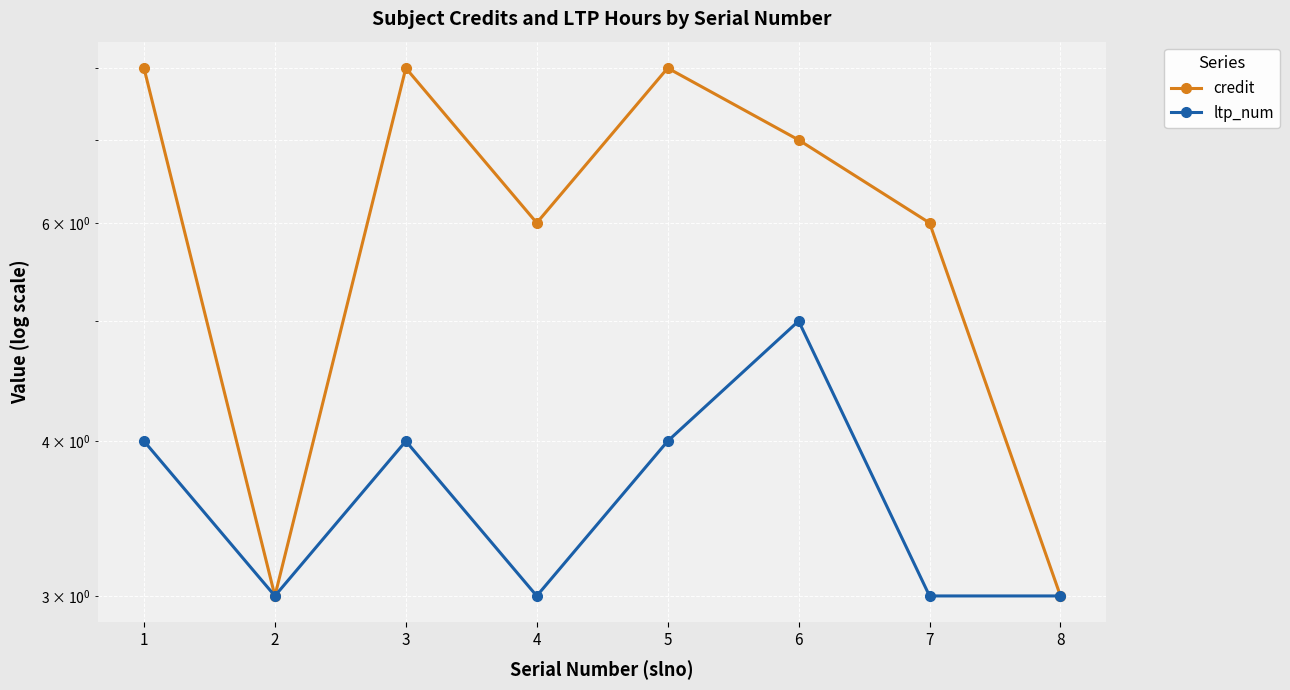

What is the value of the ltp_num point at the 4th from the left?

3